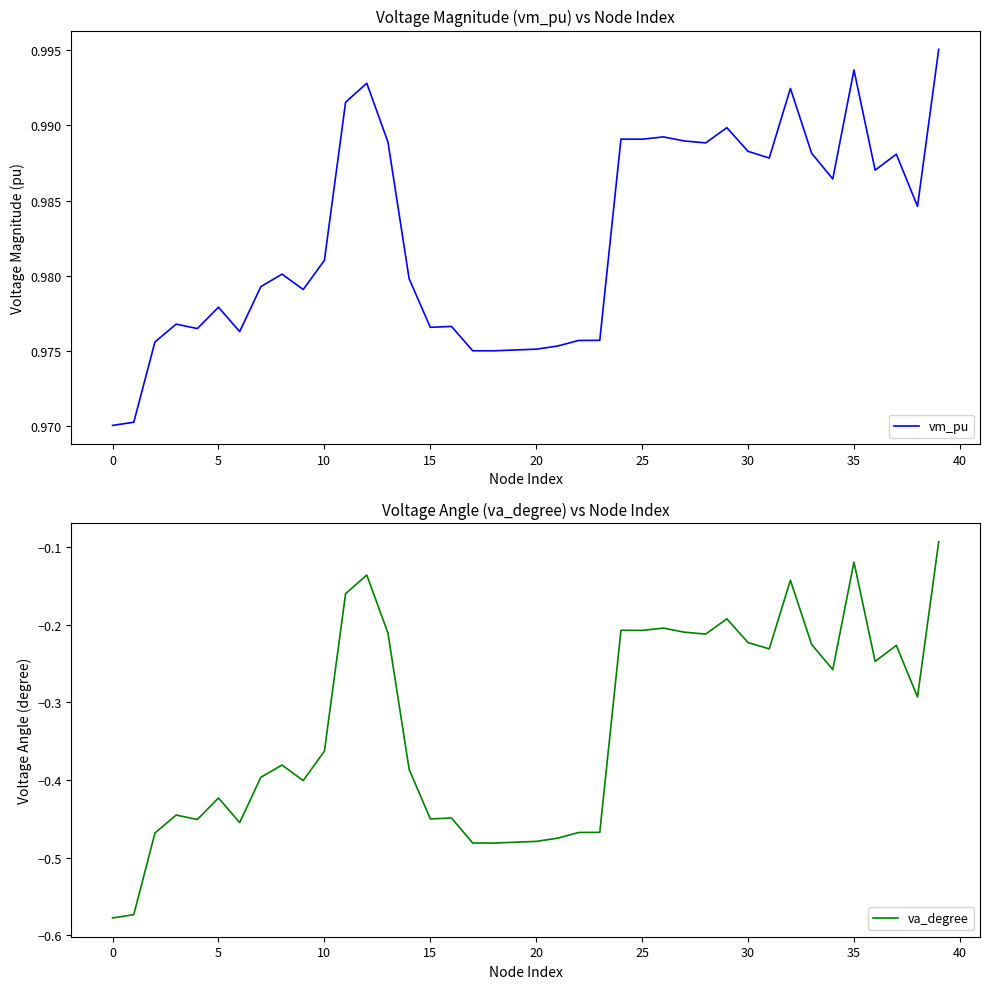

The value of va_degree at 21 is -0.3. True or false?

False